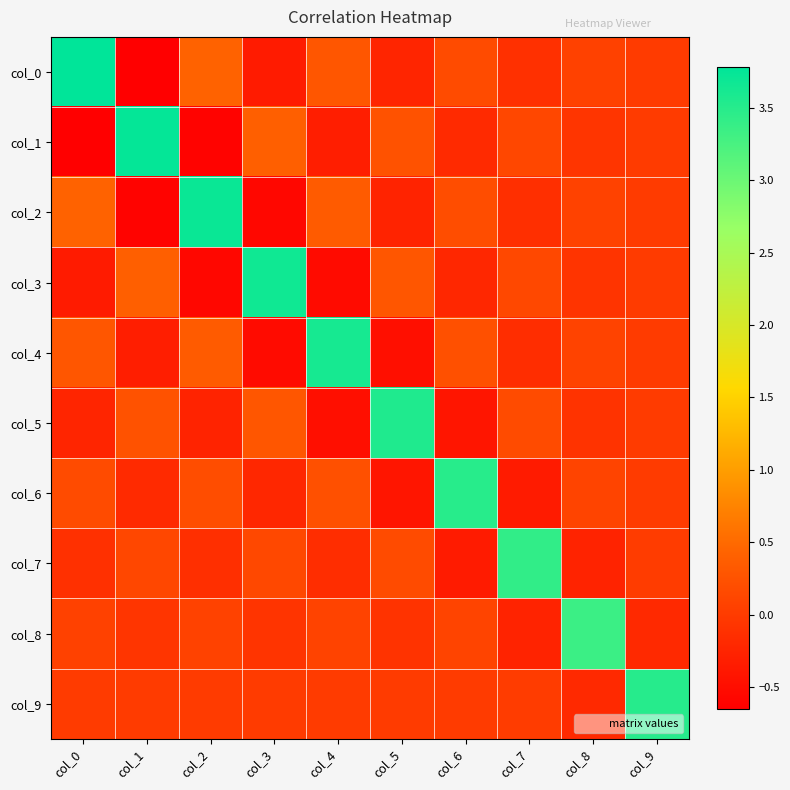

Which series has the largest total across all categories?

col_0